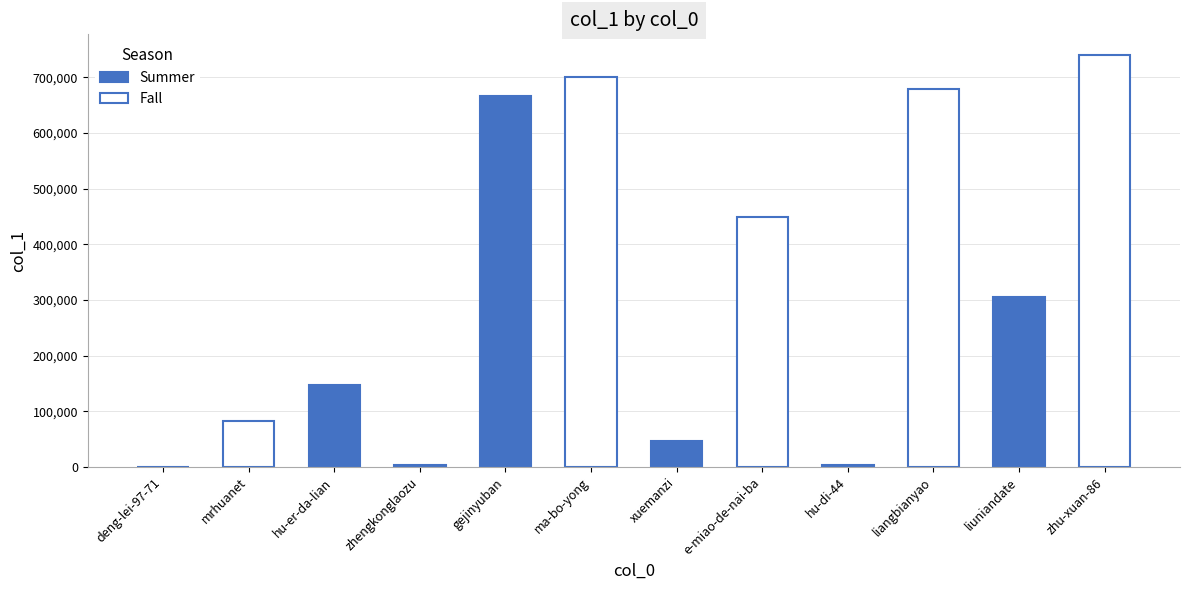

What is the sum of all values?

3828872